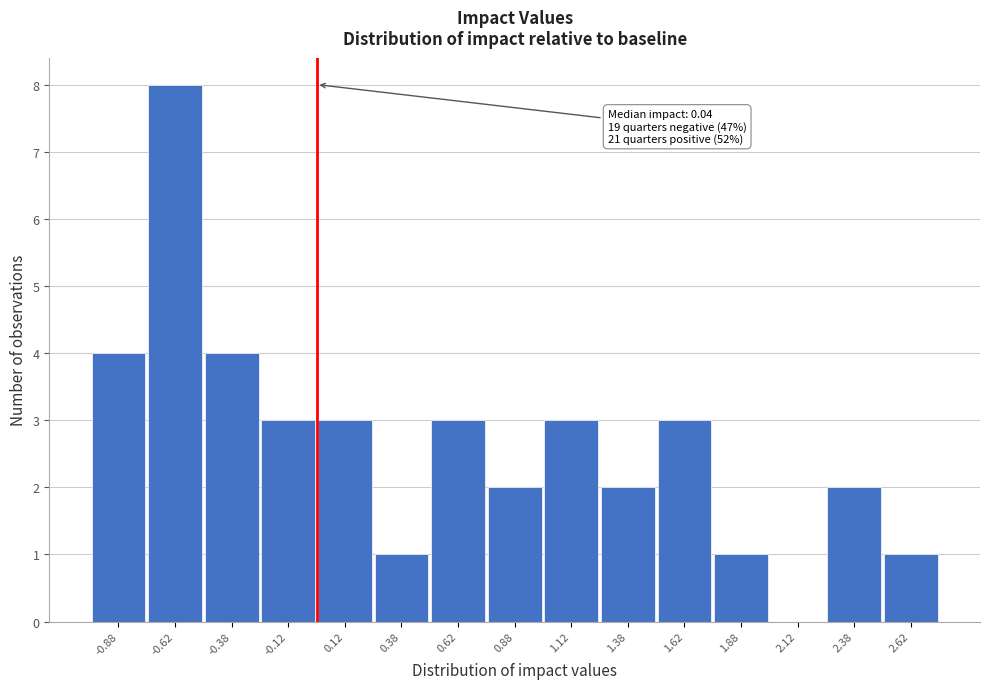

Over which range of the x-axis is the bar tallest?

-0.75 to -0.50